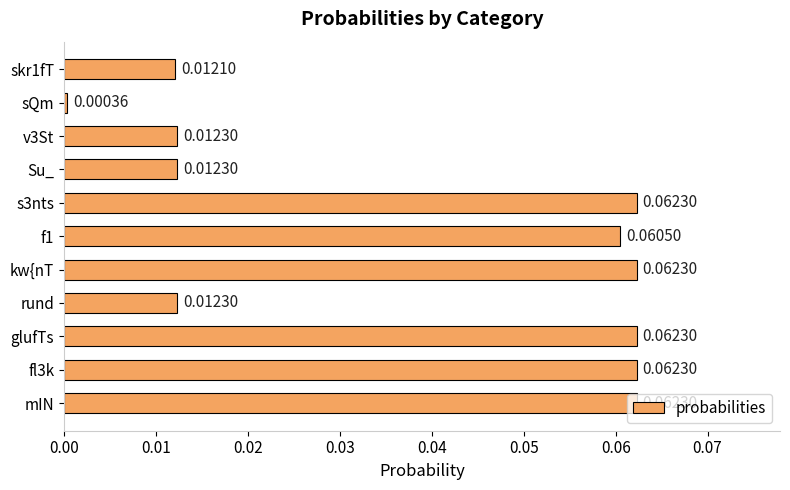

How many bars are there in total?

11